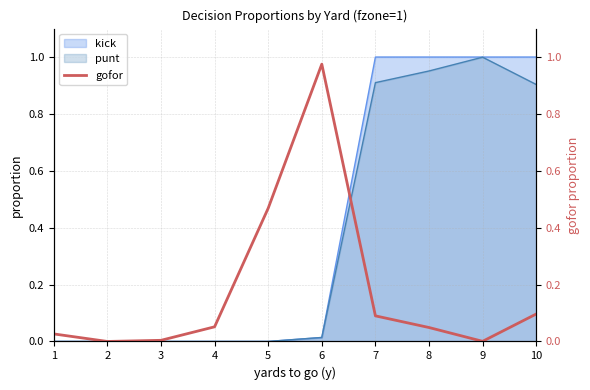

What is the average value?

0.2